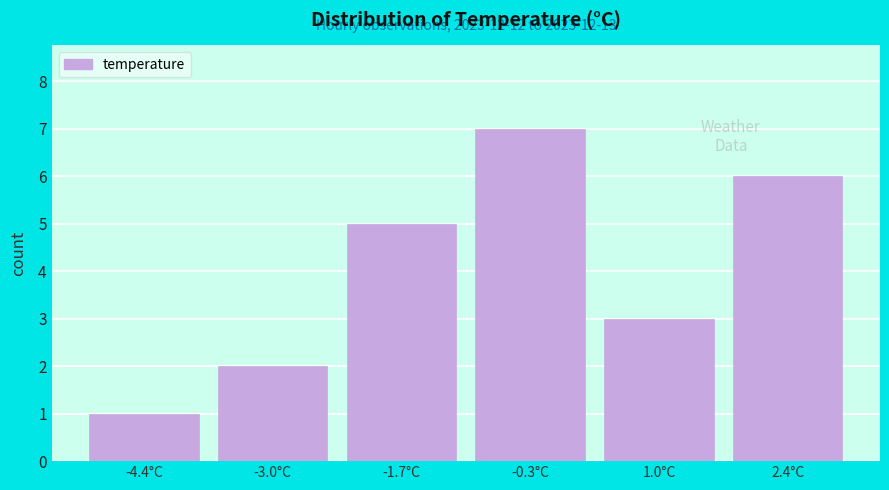

Which range on the x-axis has the tallest bar?

-1.0 to 0.4